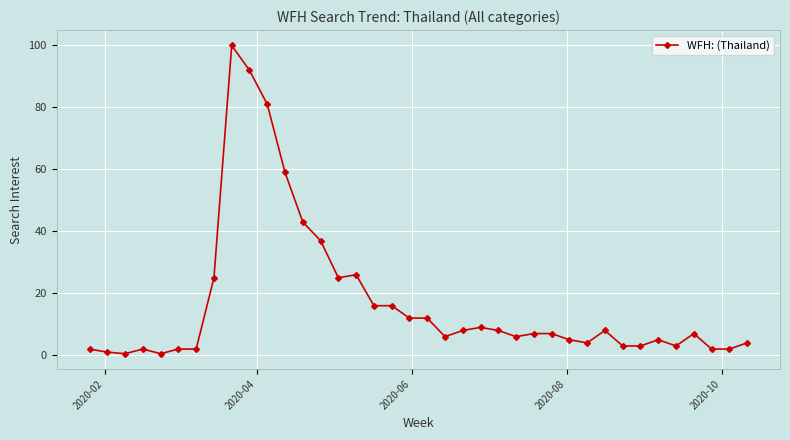

What is the greatest value displayed?

100.0